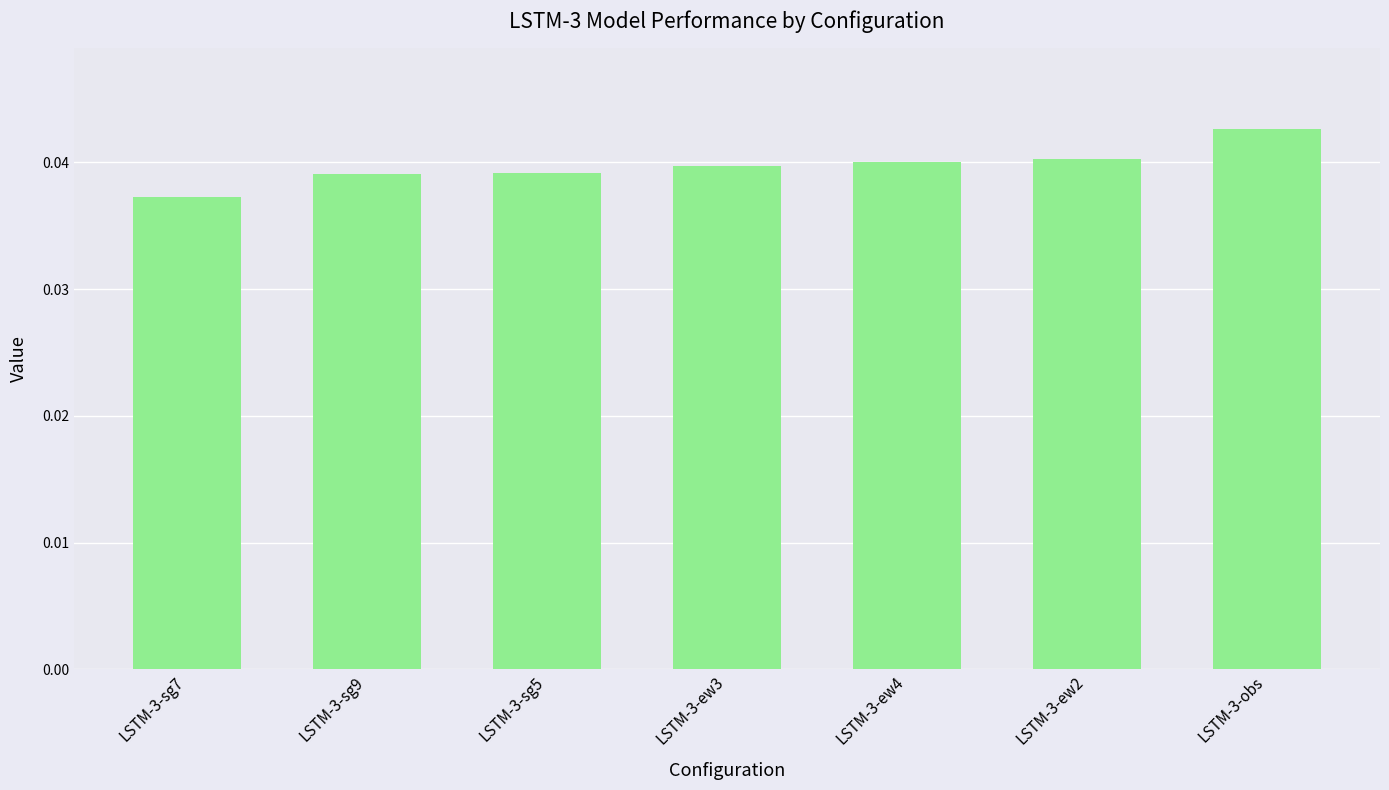

True or false: the data shows 0.1 at LSTM-3-ew2.

False